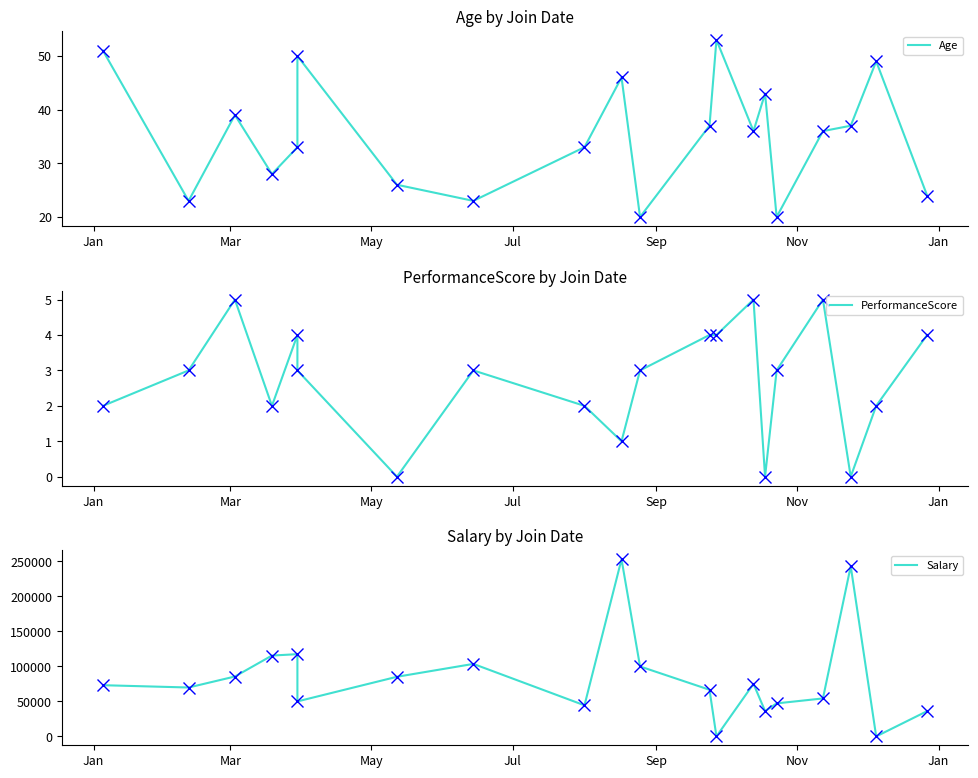

True or false: Age and PerformanceScore cross at least once.

False